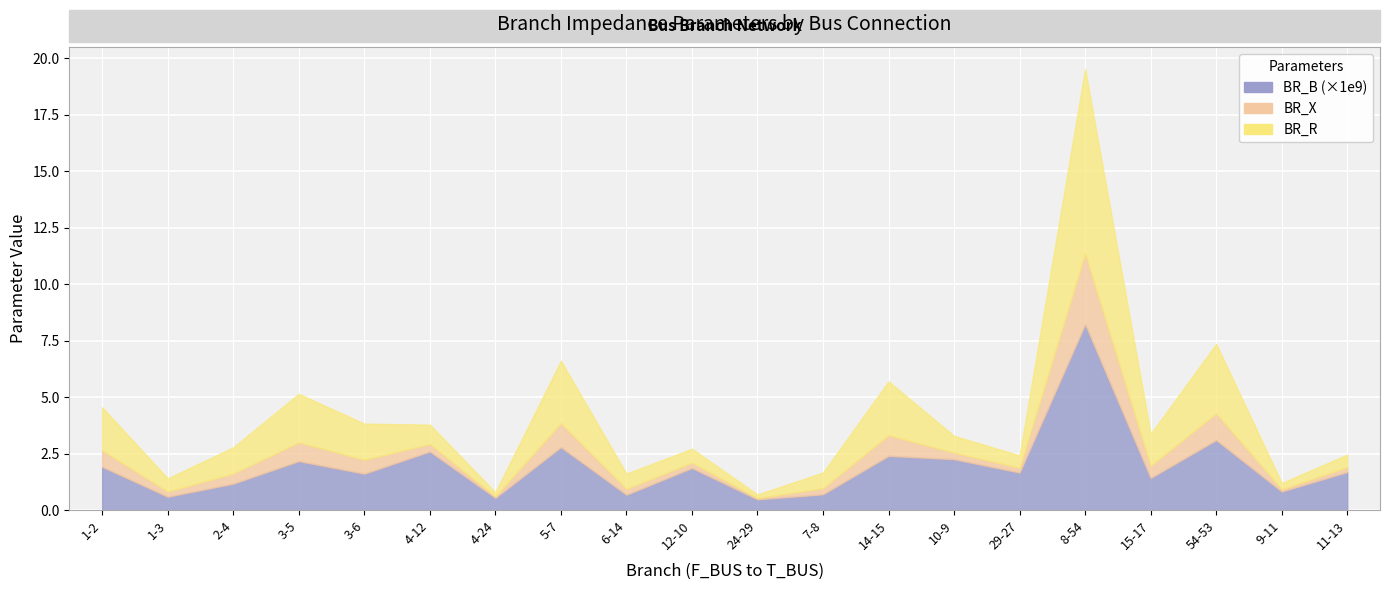

At which category is the sum across all series the highest?

8-54